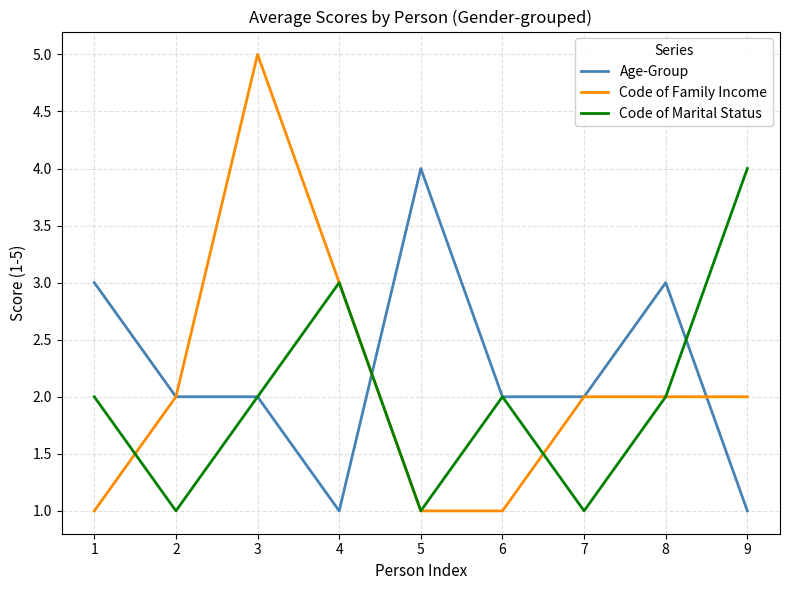

Rank the series at 1 from highest to lowest value.

Age-Group, Code of Marital Status, Code of Family Income